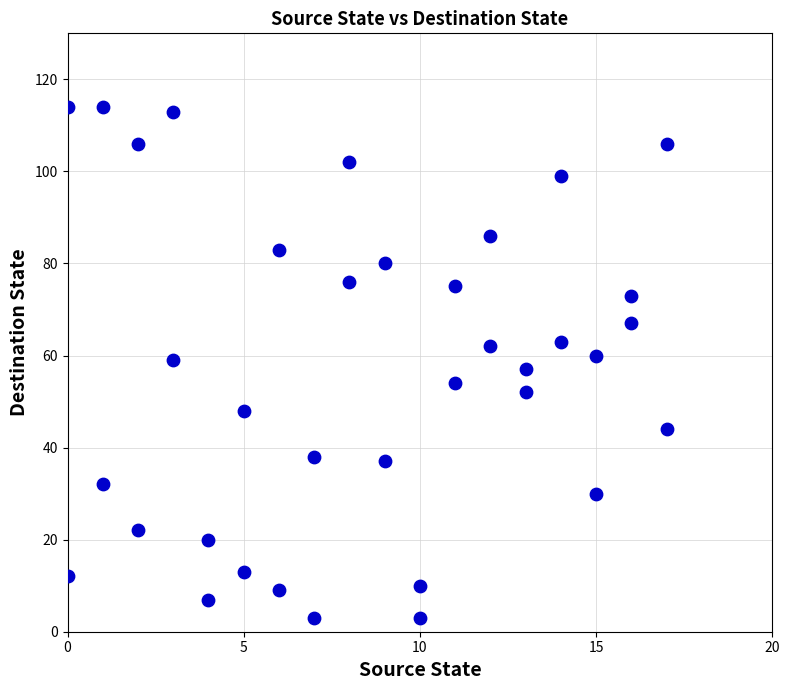

What is the range of Y values (max minus min)?

111